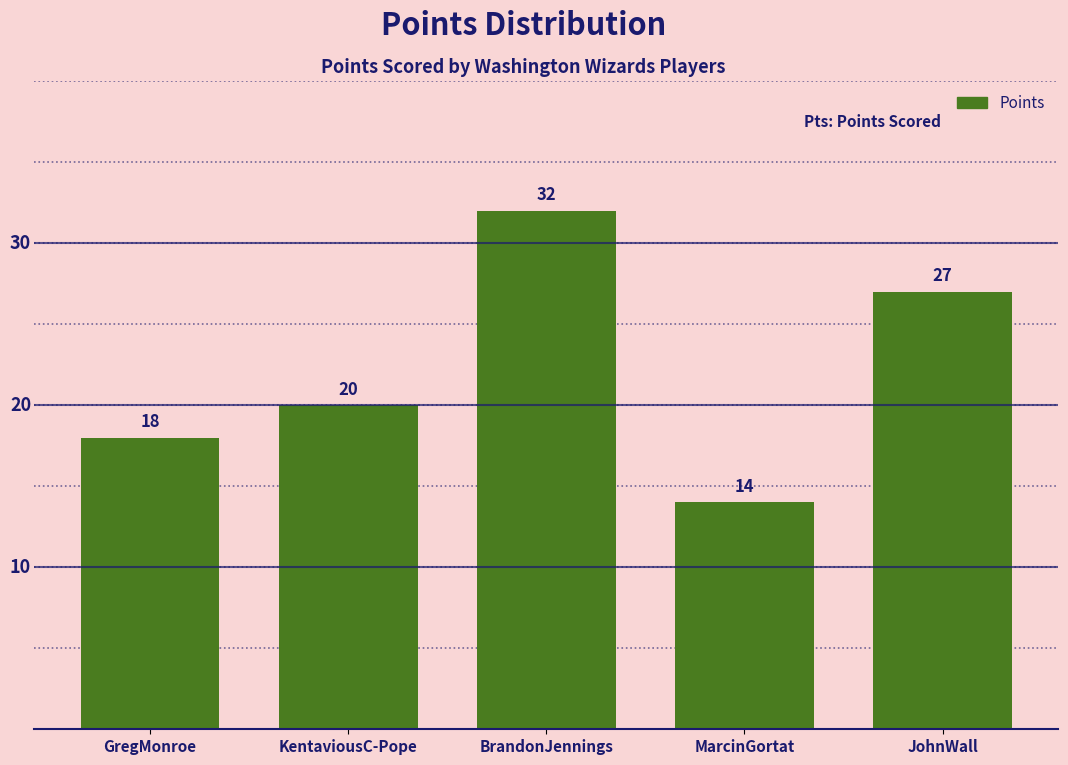

Reading left to right, list all the values displayed in this chart.

18	20	32	14	27